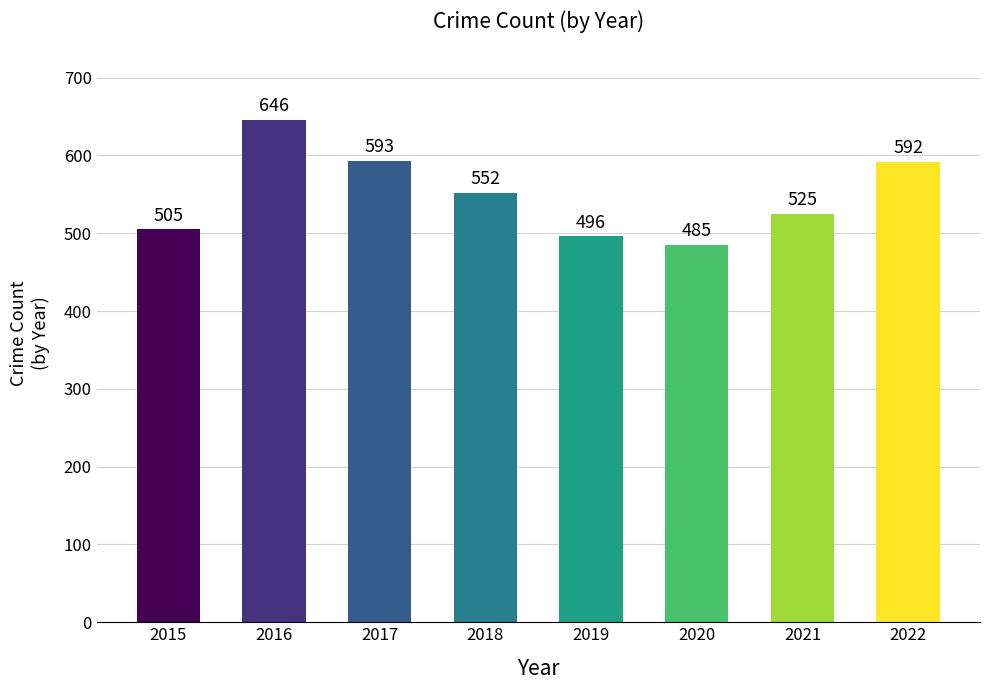

List the labels in order of value, smallest first.

2020, 2019, 2015, 2021, 2018, 2022, 2017, 2016